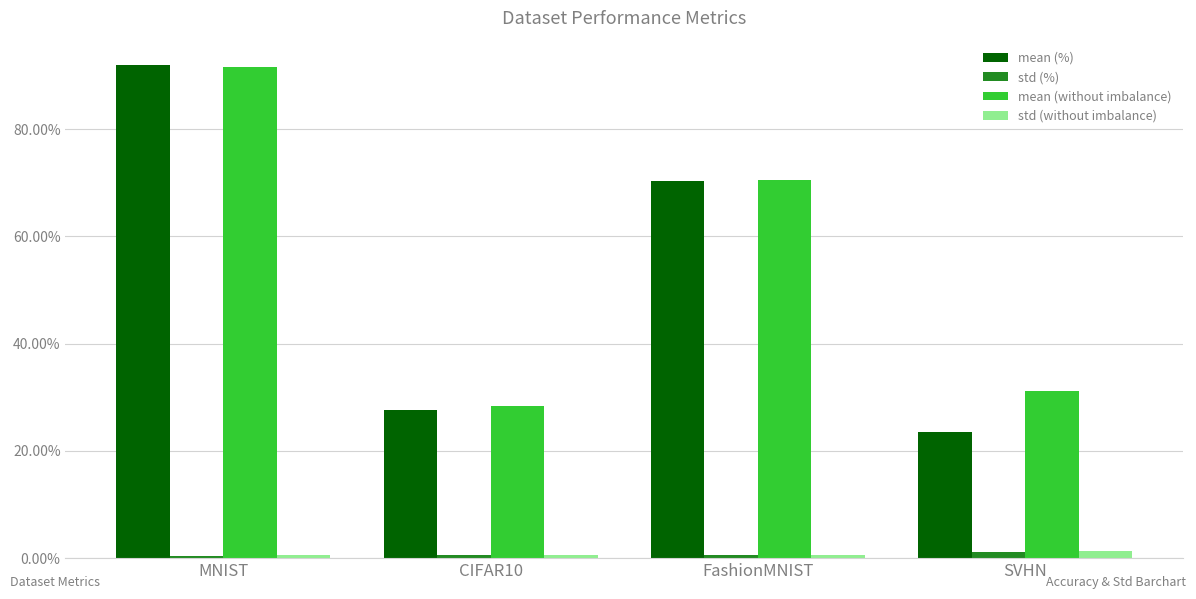

True or false: std (%) has a value of 0.7 at CIFAR10.

True